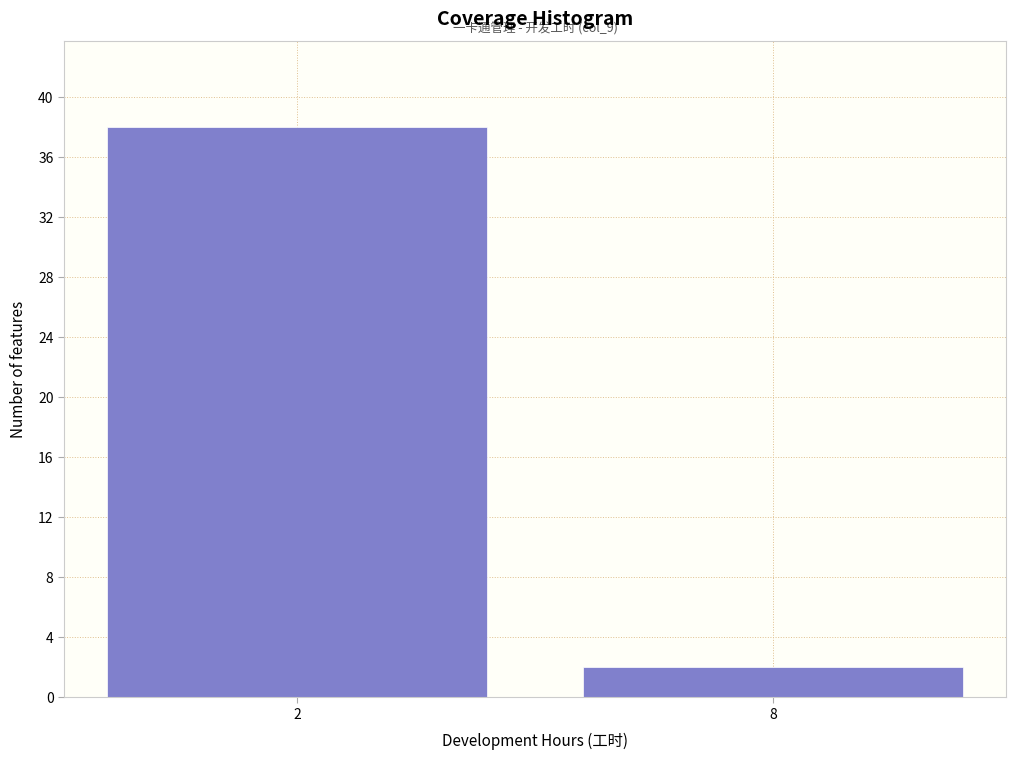

Reading left to right, what are all the values shown in this chart?

38	2